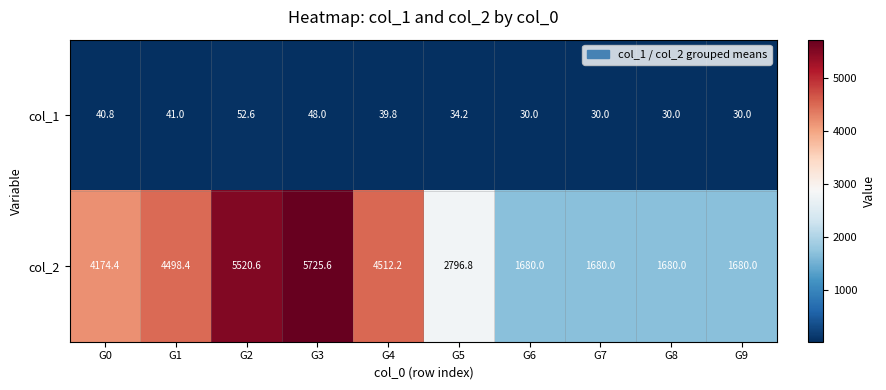

What value does the col_2 series have at G8?

1680.0